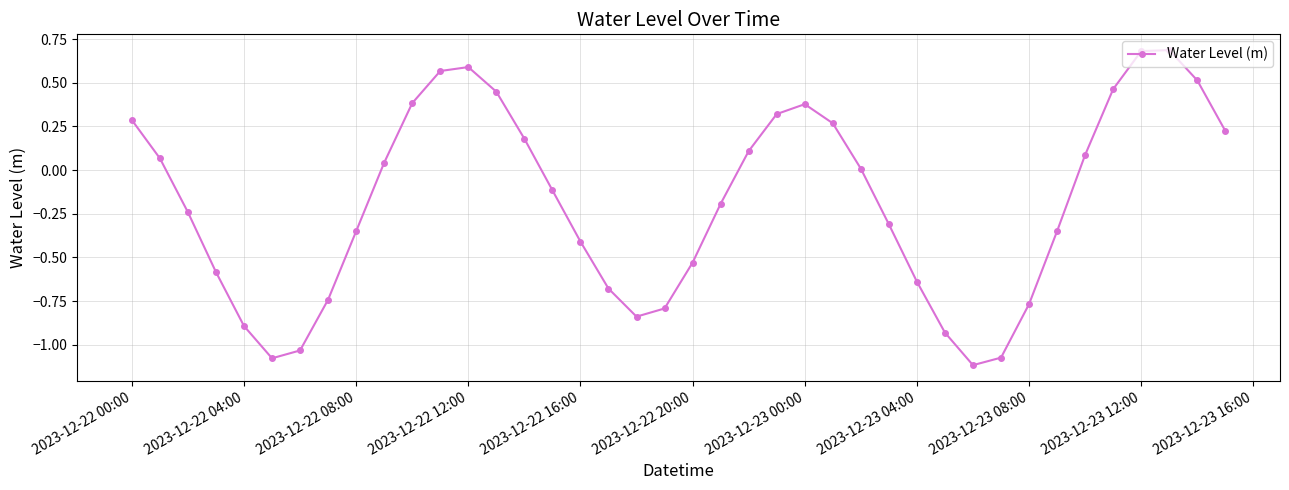

How many points are higher than both their immediate neighbors (excluding endpoints)?

3